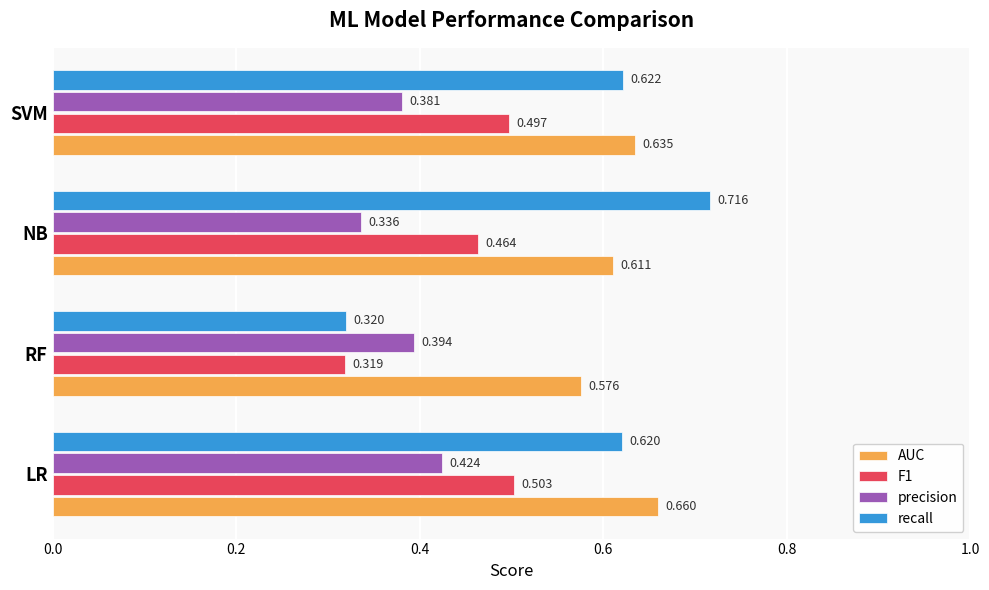

Where is precision nearest to the value 0?

NB